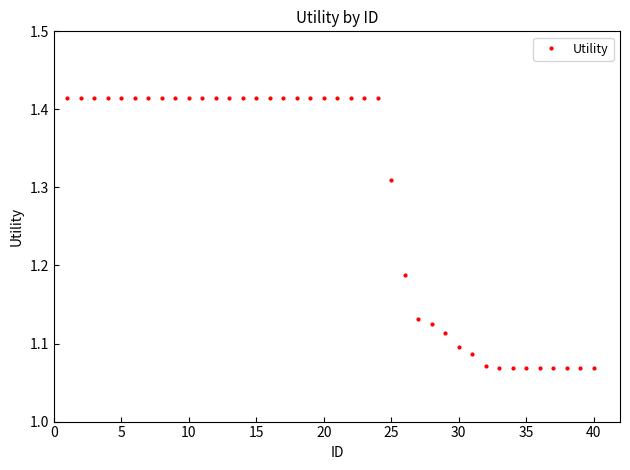

Count the values in the range 1 to 2.

40